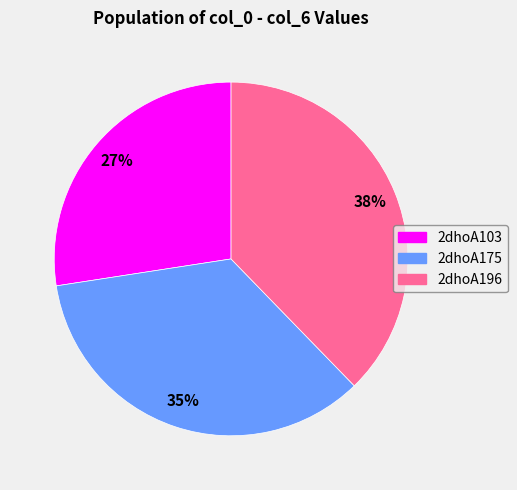

To the nearest percent, what is the difference between the 2dhoA196 and 2dhoA175 slice percentages?

3%